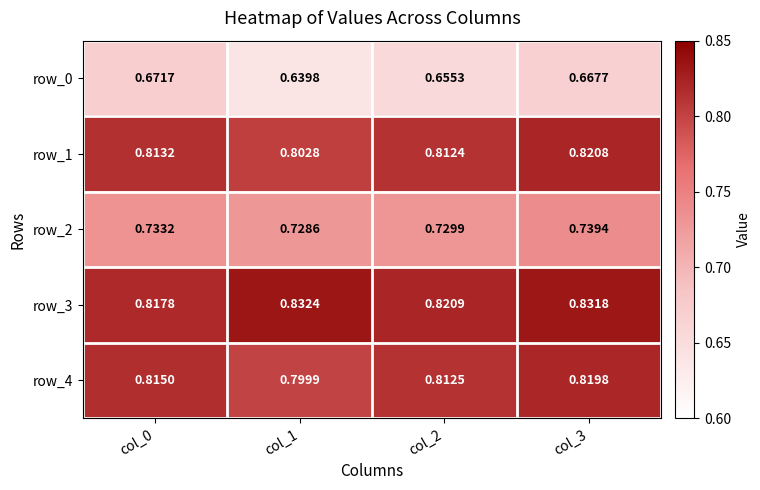

Which category has the highest value in the row_4 series?

col_3